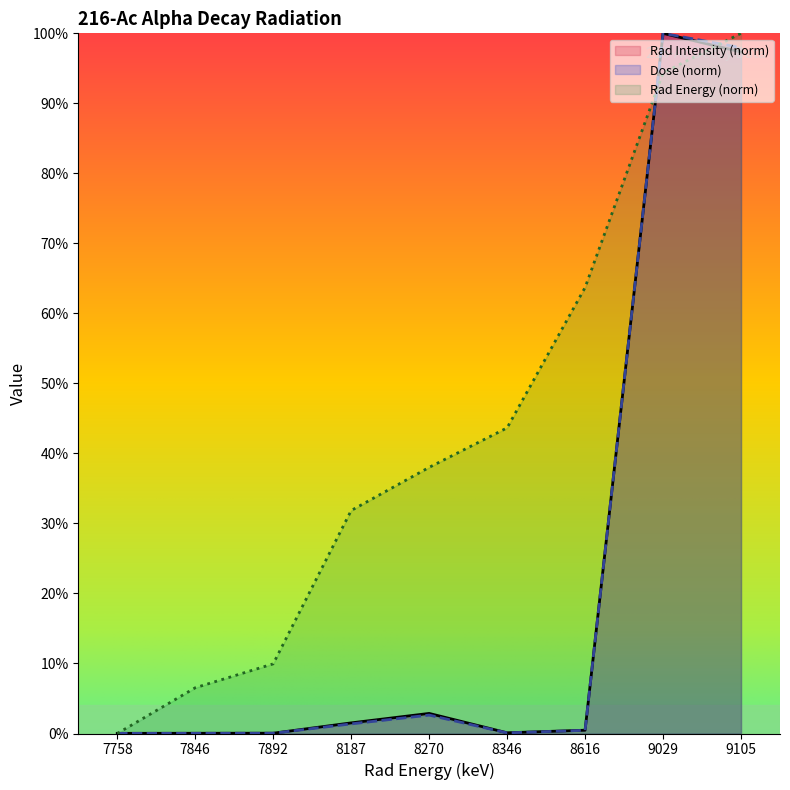

Which category has the lowest value in the Dose series?

7758